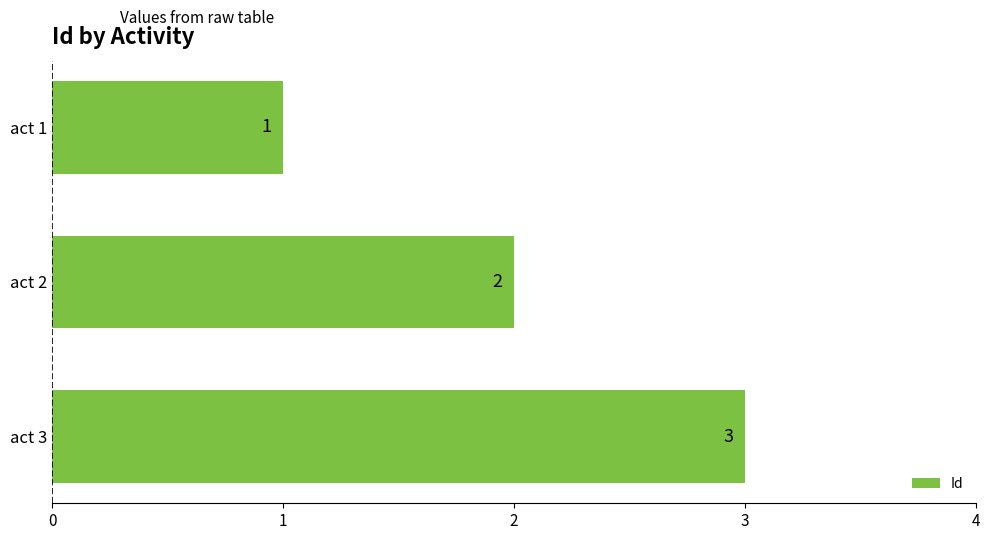

Rank the categories by value from lowest to highest.

act 1, act 2, act 3